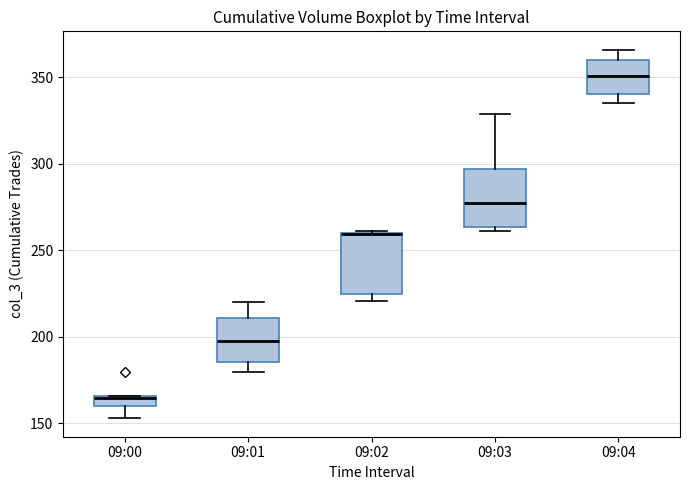

Where does the median line of the box for 09:04 sit on the y-axis? The values are not printed on the chart, so give them approximately, as read against the axis.

350